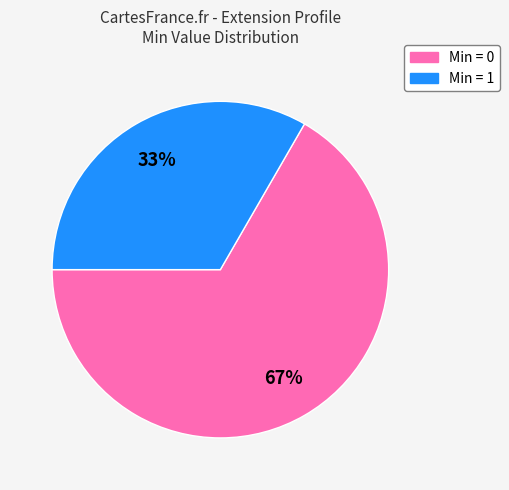

Is there a majority slice in this chart?

Yes